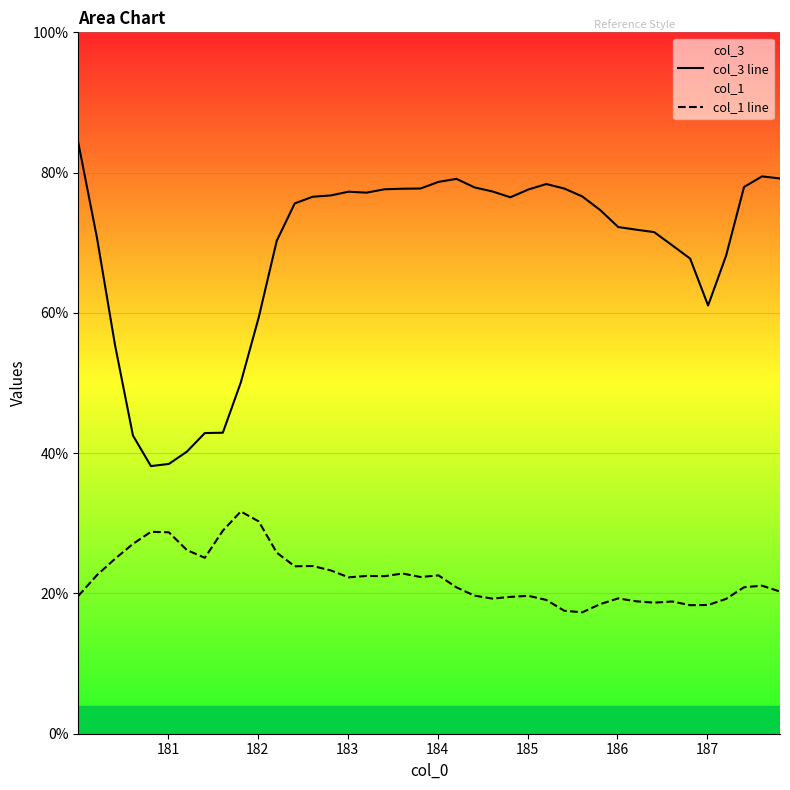

What is the average value of the col_1 line series?

22.3